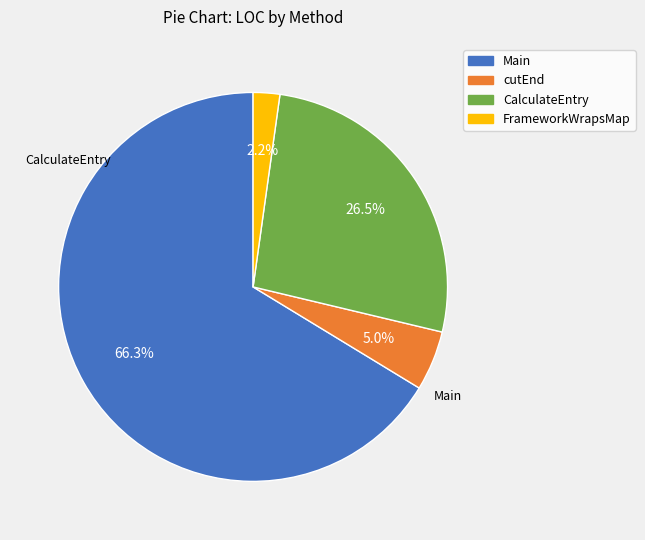

What is the smallest slice in the pie chart?

FrameworkWrapsMap